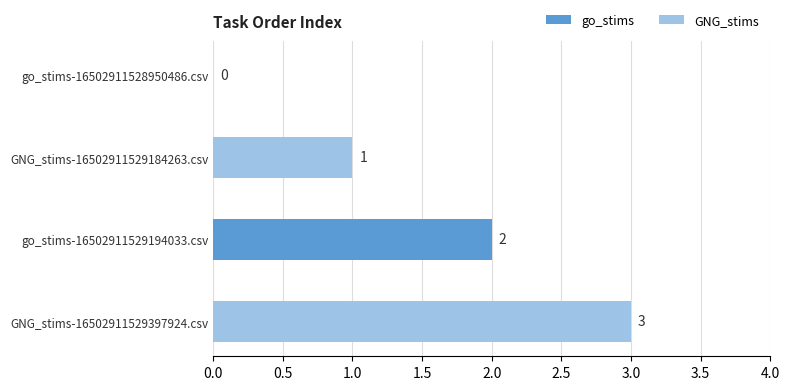

At which label is the value closest to 1?

GNG_stims-16502911529184263.csv